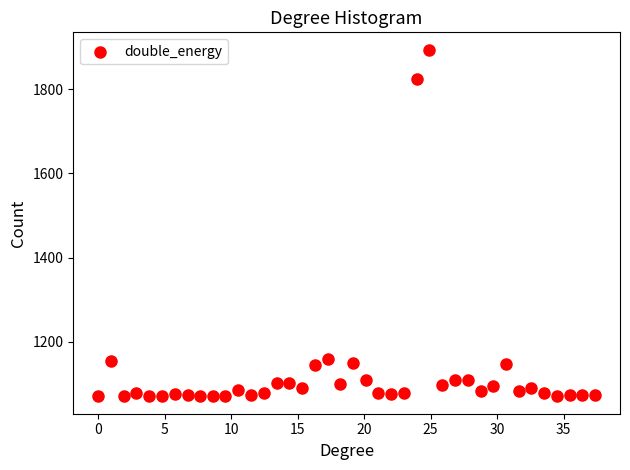

What is the range of Y values (max minus min)?

824